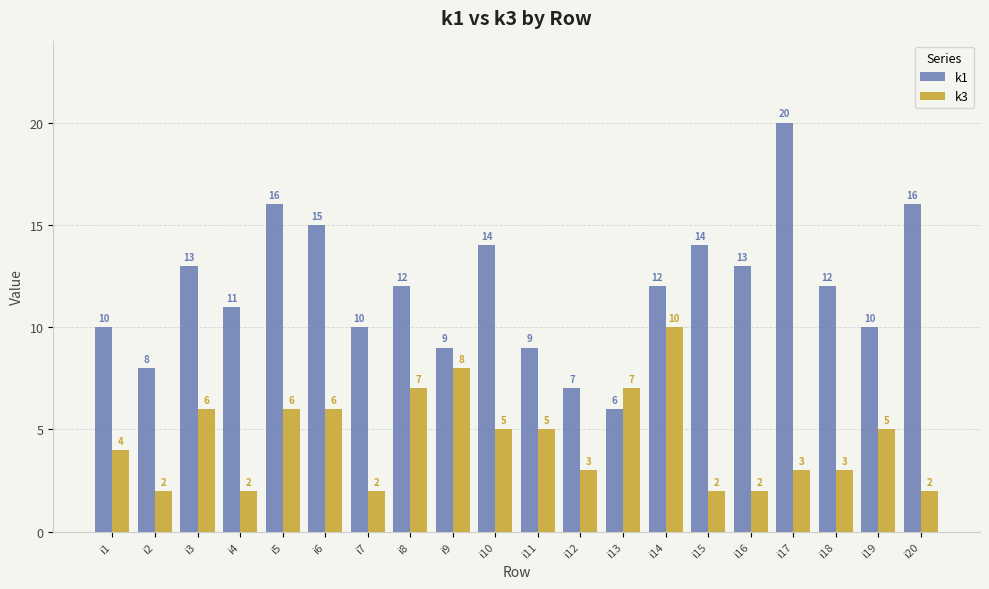

What is the approximate value of k3 at i10?

5